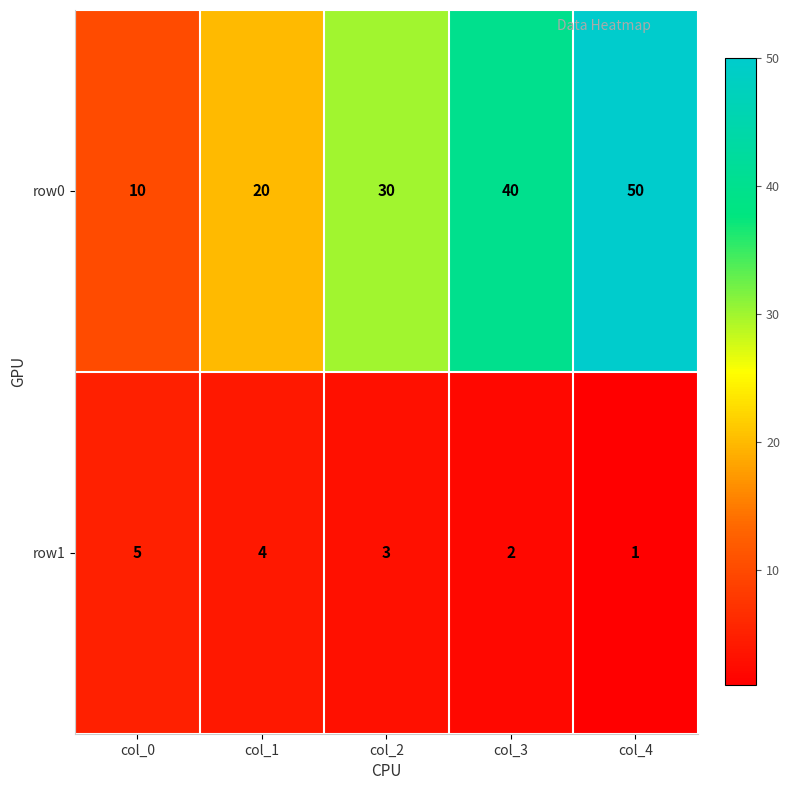

What is the difference between the maximum and second lowest values in the row1 series?

3